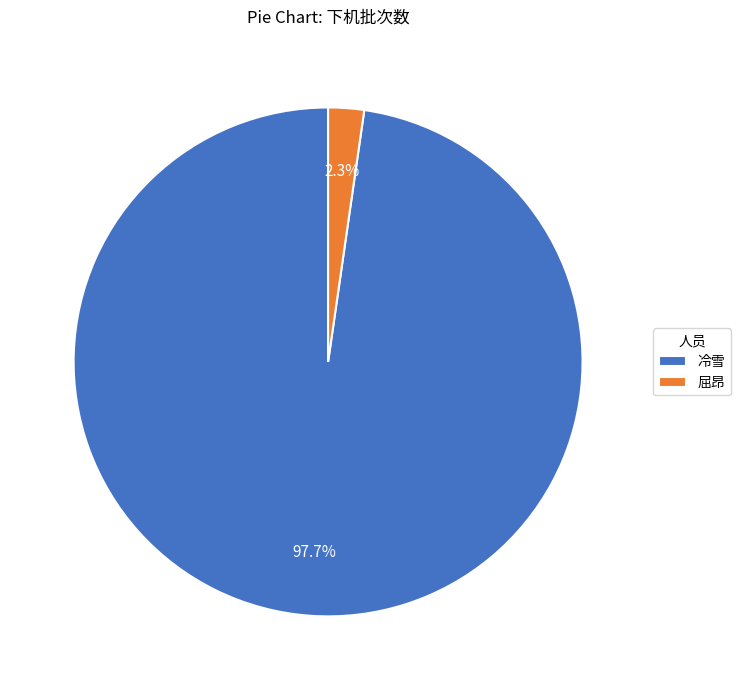

To the nearest percent, what is the difference between the largest and smallest slice percentages?

95%